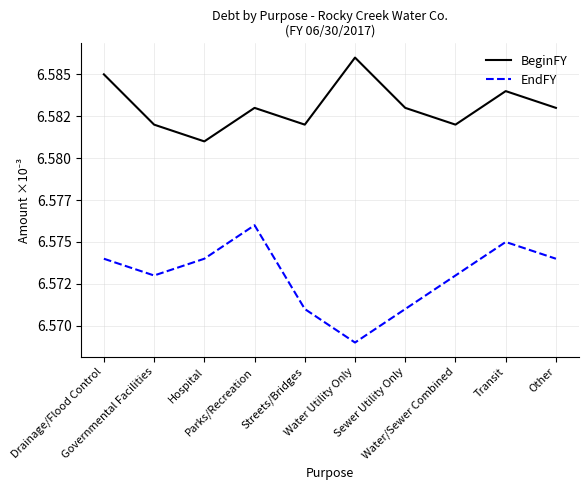

Which has a higher value, Parks/Recreation or Transit?

Transit